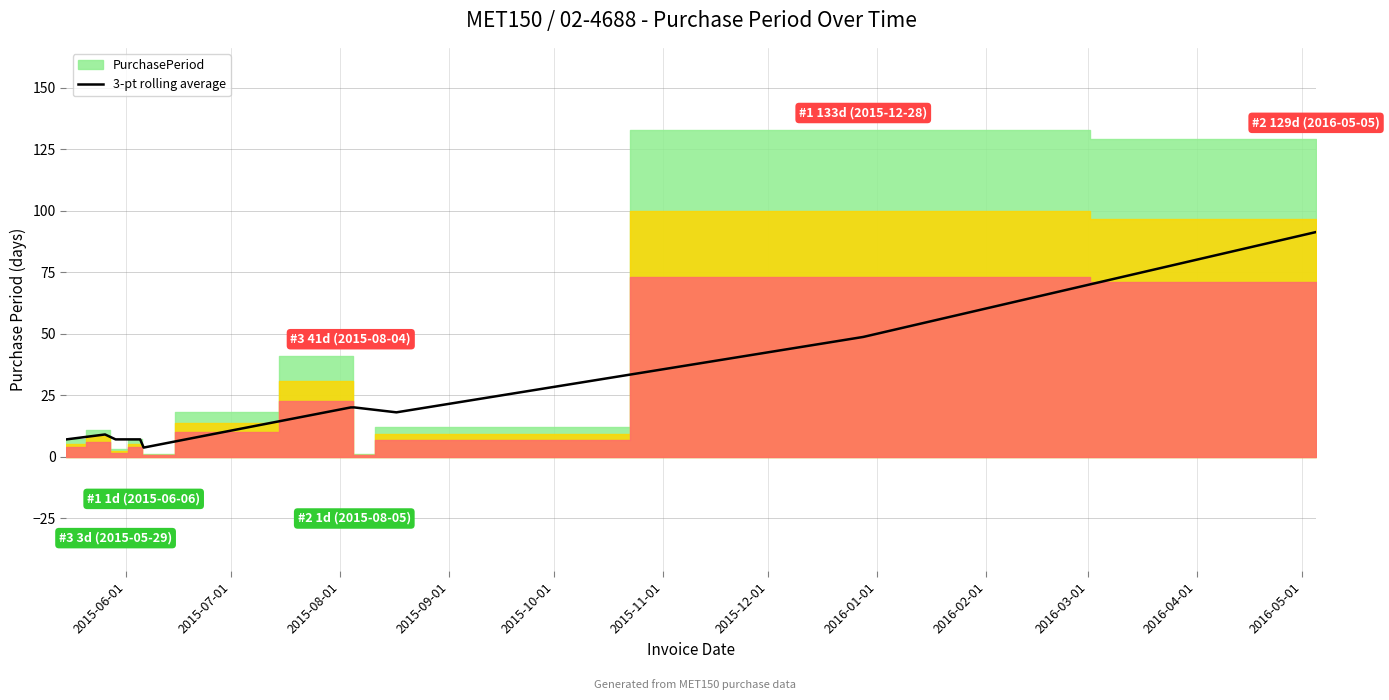

What is the highest value of the 3-pt rolling average series?

91.3